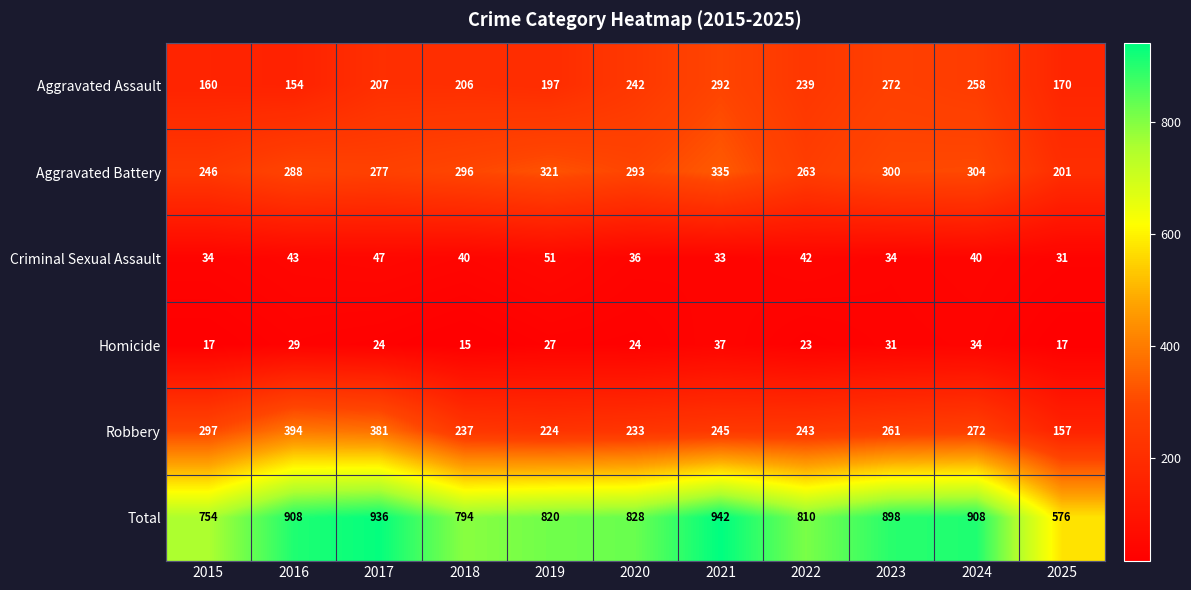

At which category is the sum across all series the highest?

2021